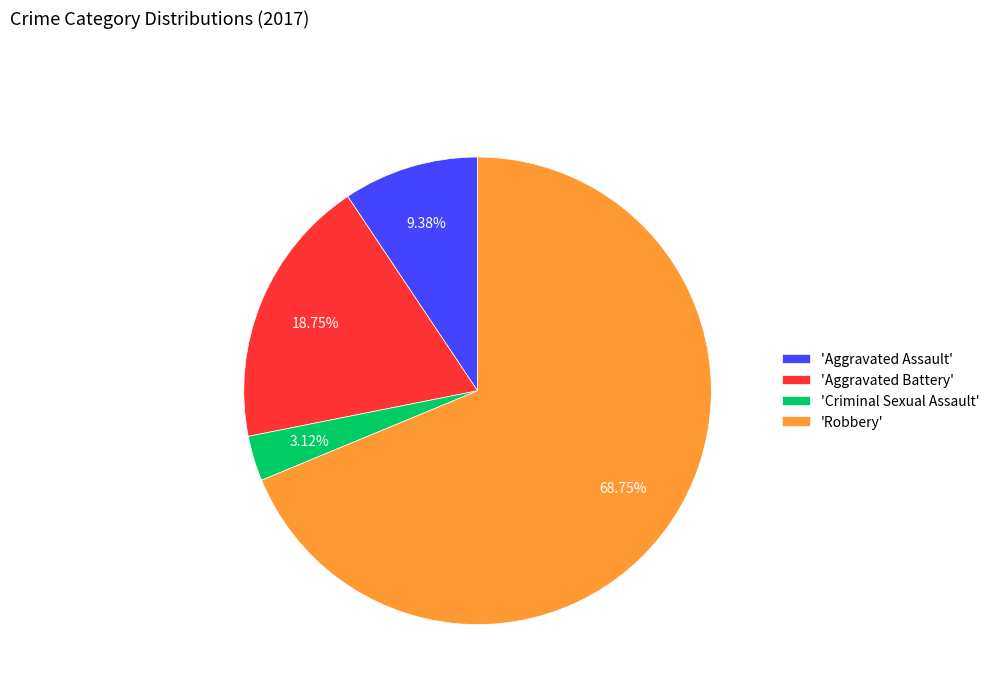

Which category has the biggest portion of the pie?

'Robbery'